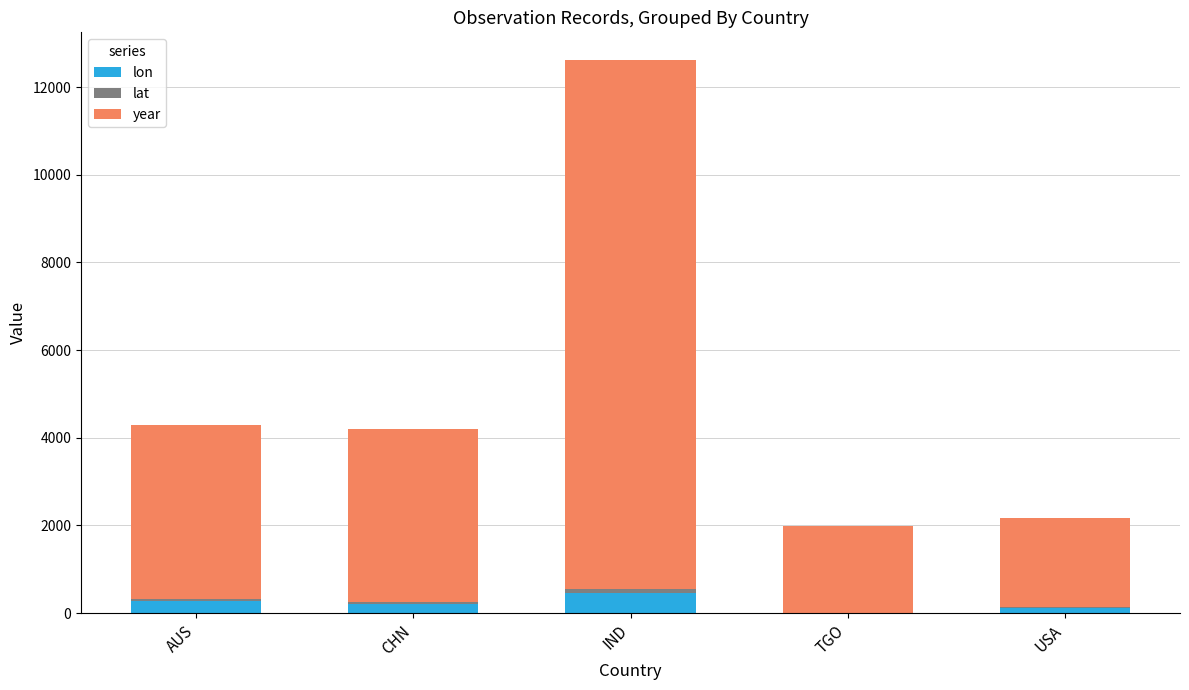

At which label does lon reach its peak?

IND